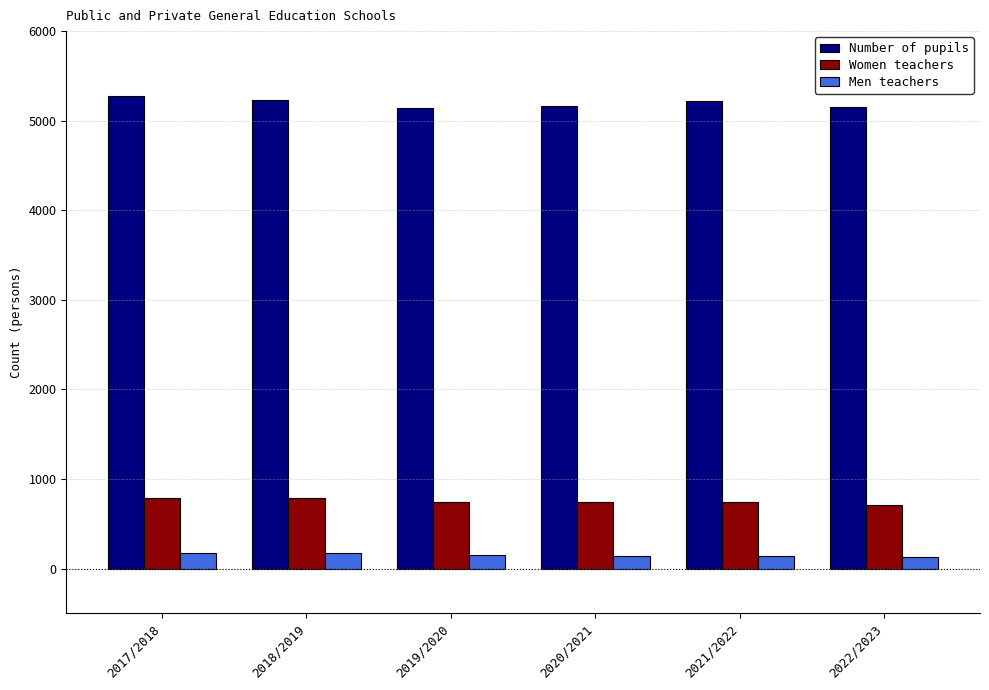

What value does the Men teachers series have at 2020/2021?

141